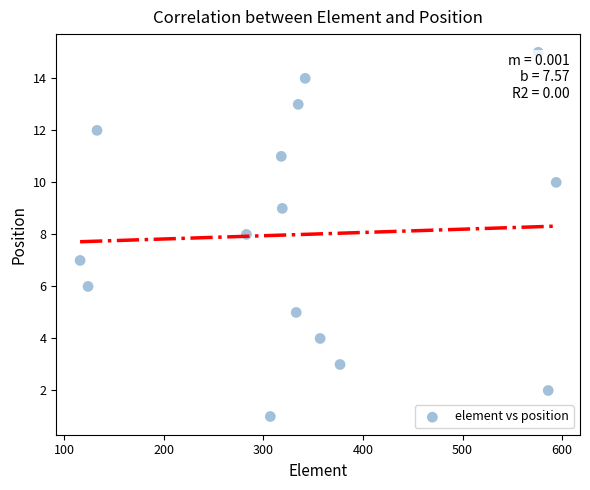

What is the range of Y values (max minus min)?

14